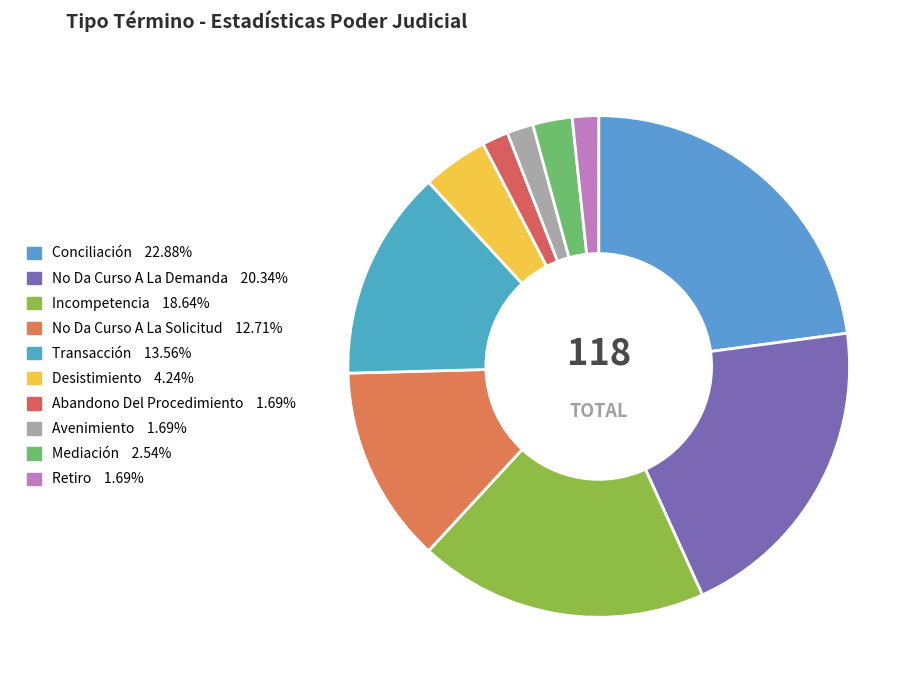

Rank the categories by value from highest to lowest.

Conciliación, No Da Curso A La Demanda, Incompetencia, Transacción, No Da Curso A La Solicitud, Desistimiento, Mediación, Abandono Del Procedimiento, Avenimiento, Retiro